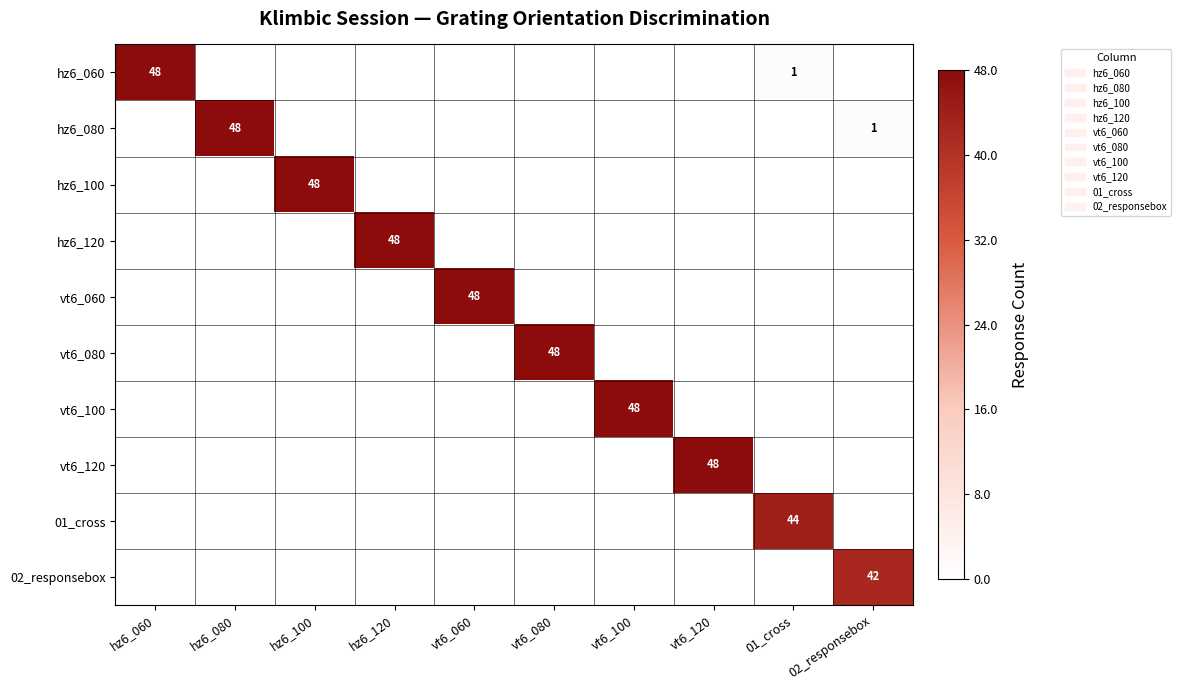

The 01_cross series shows 44 at 01_cross. True or false?

True